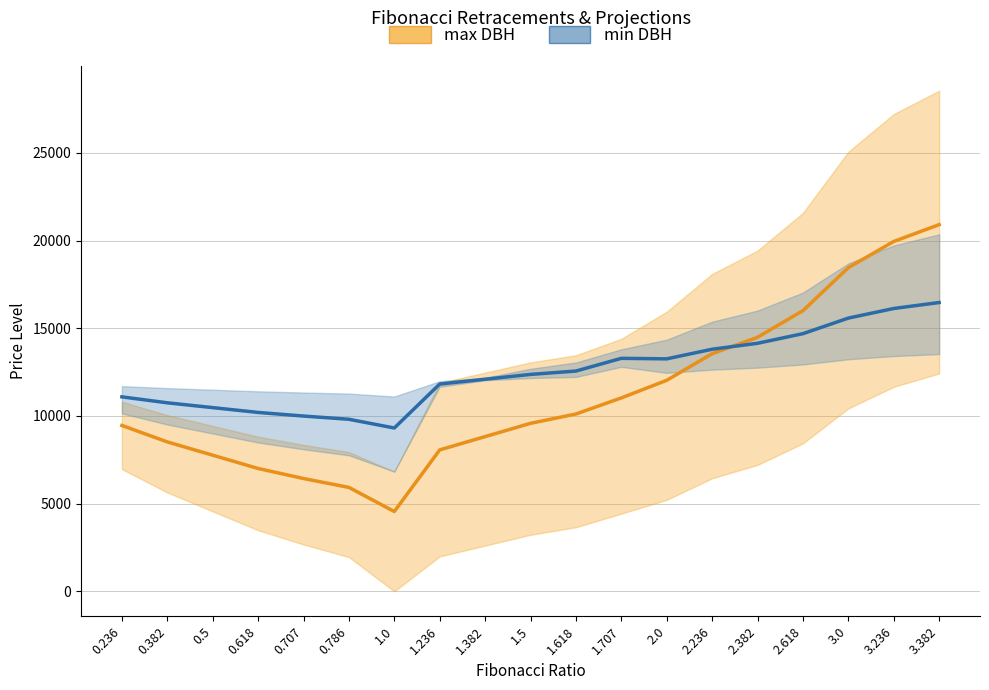

True or false: min DBH and max DBH intersect in this chart.

True